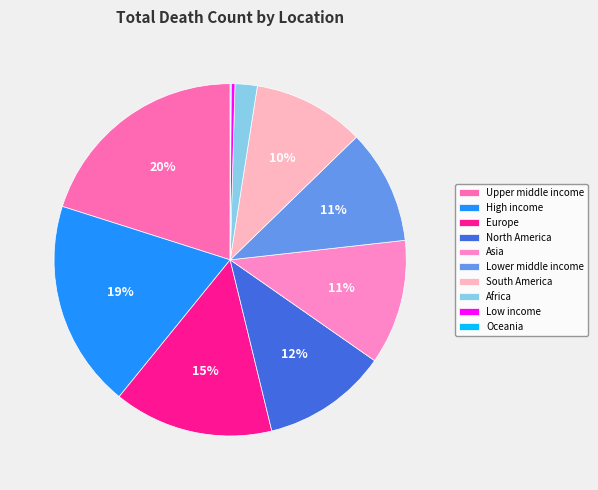

What is the total percentage of Lower middle income and Oceania?

10.6%